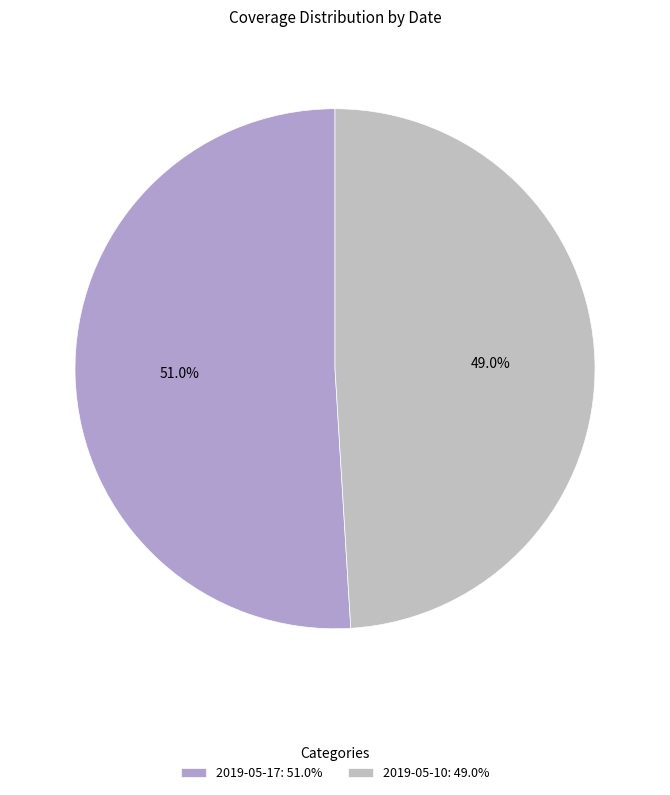

What is the largest slice in the pie chart?

2019-05-17